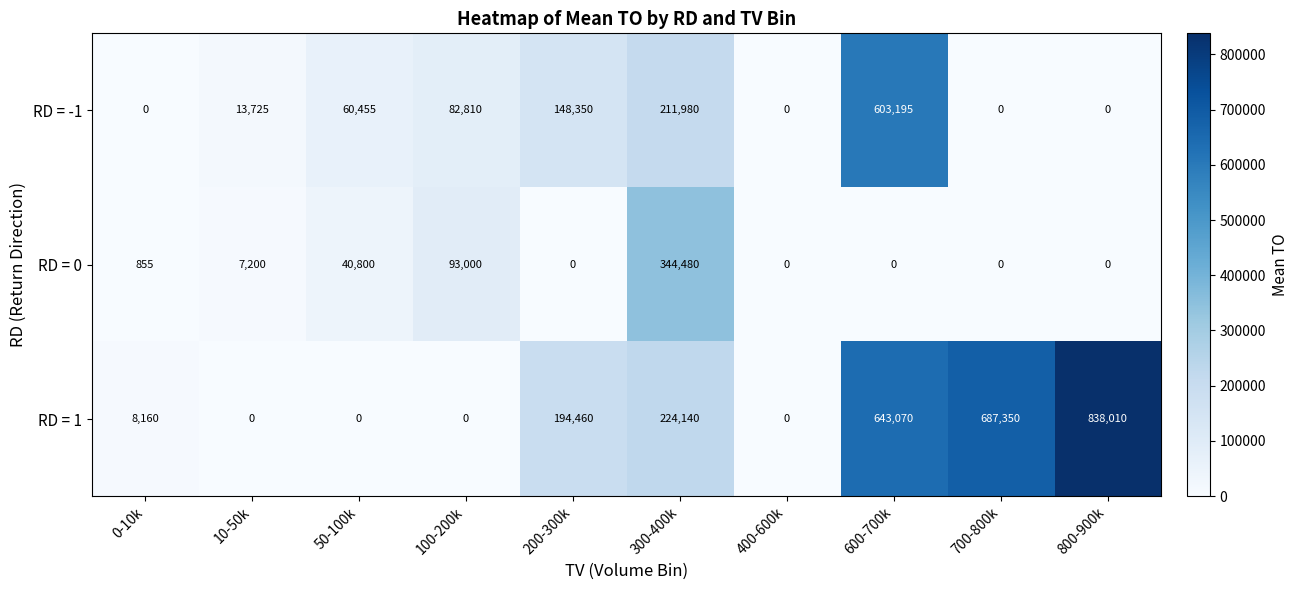

Reading left to right, extract all data points from this chart.

RD = -1: 0	13725	60455	82810	148350	211980	0	603195	0	0
RD = 0: 855	7200	40800	93000	0	344480	0	0	0	0
RD = 1: 8160	0	0	0	194460	224140	0	643070	687350	838010